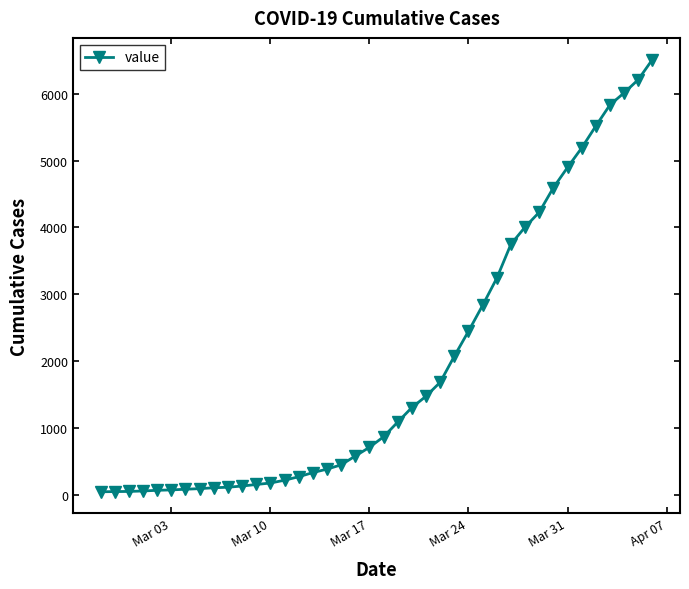

What is the sum of all values?

77806